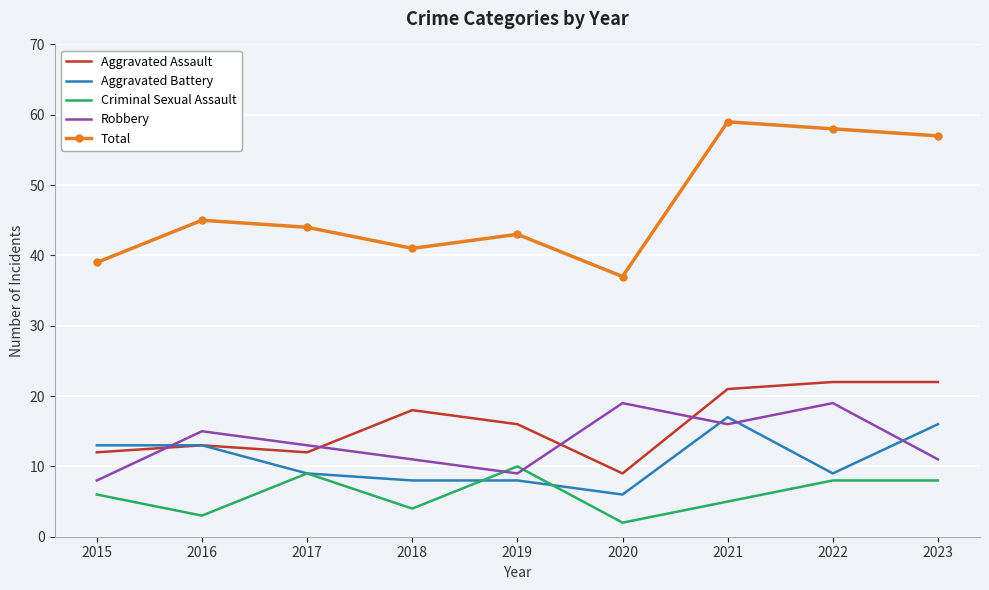

What is the minimum value shown in the chart?

2